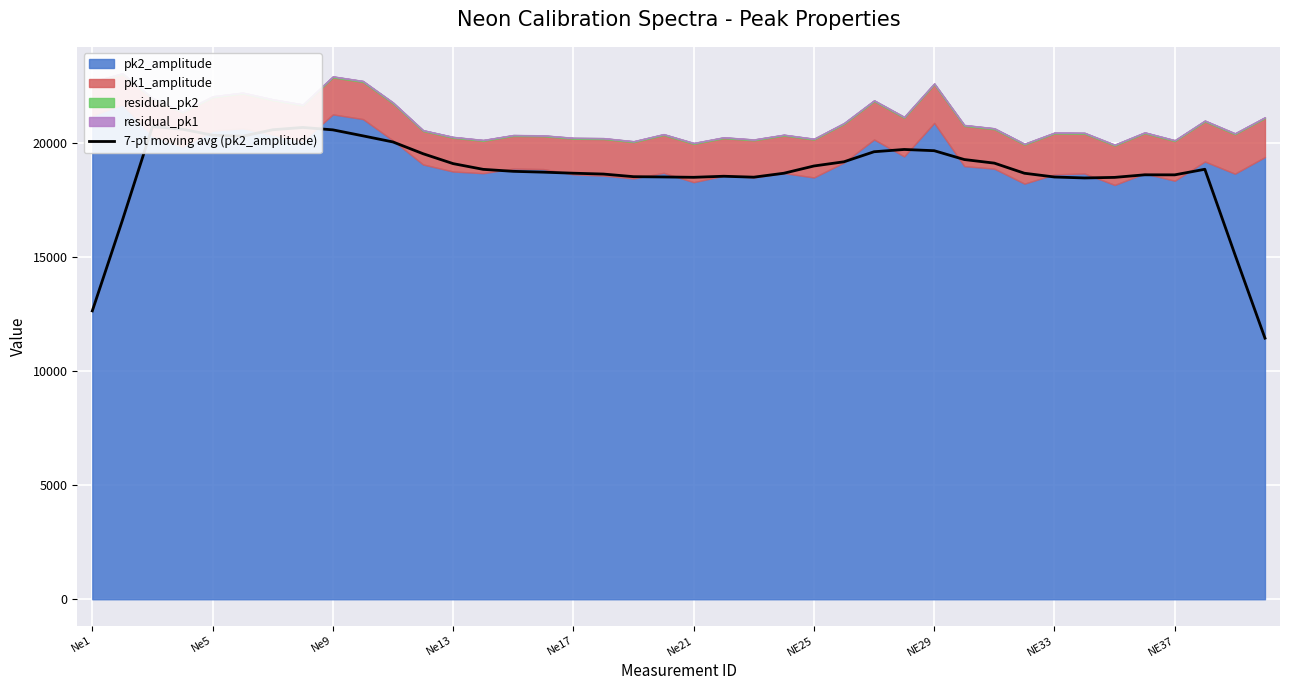

What is the sum of the values at 10 and 26?

39671.7